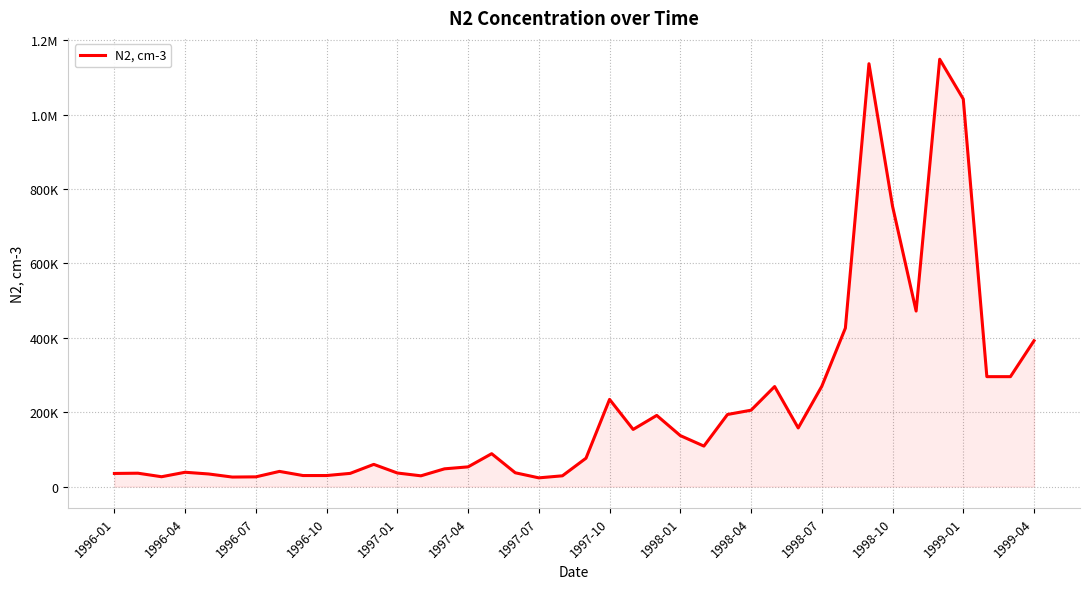

What is the sum of all values?

8719470